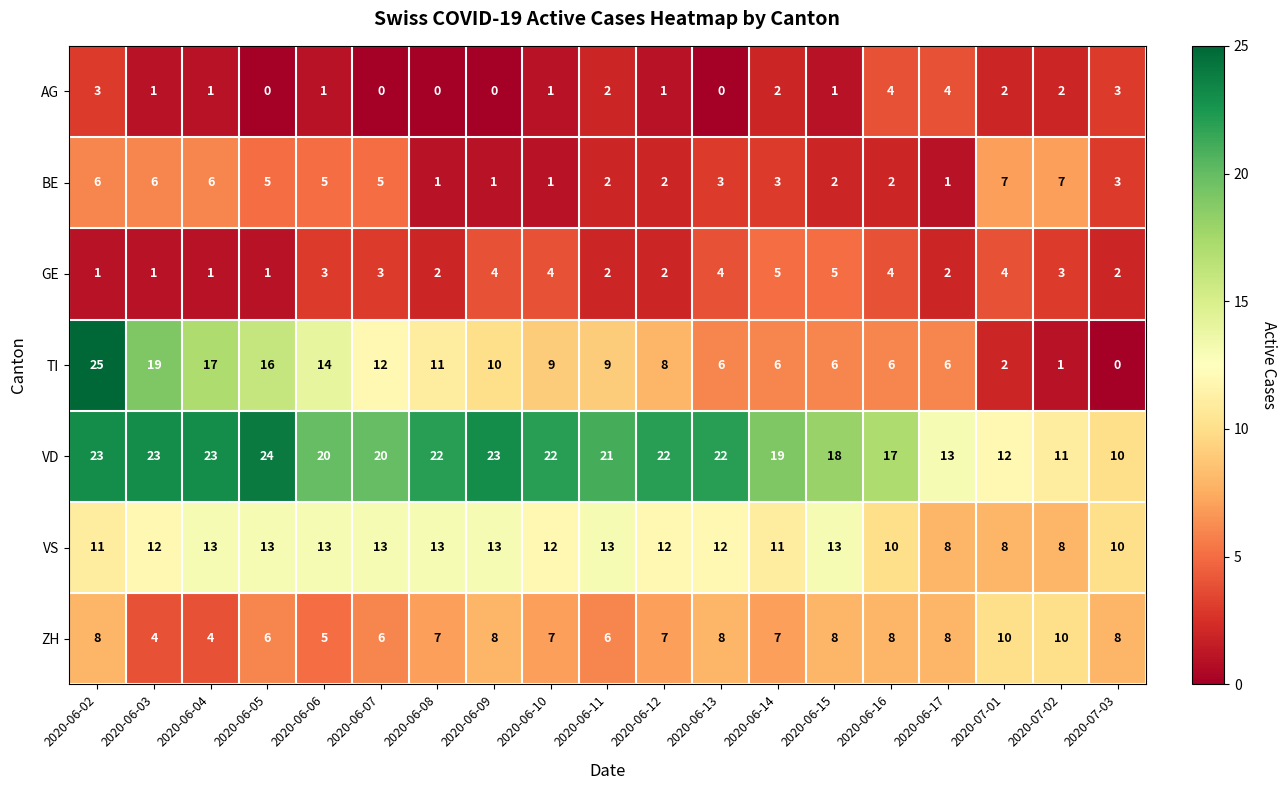

The value of TI at 2020-06-03 is 19. True or false?

True